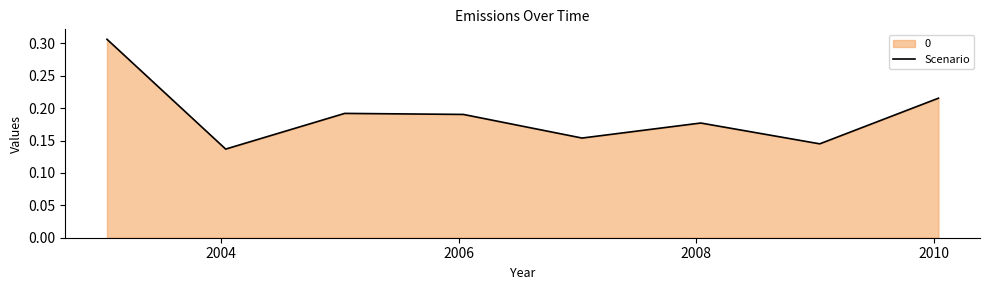

What is the average value?

0.2